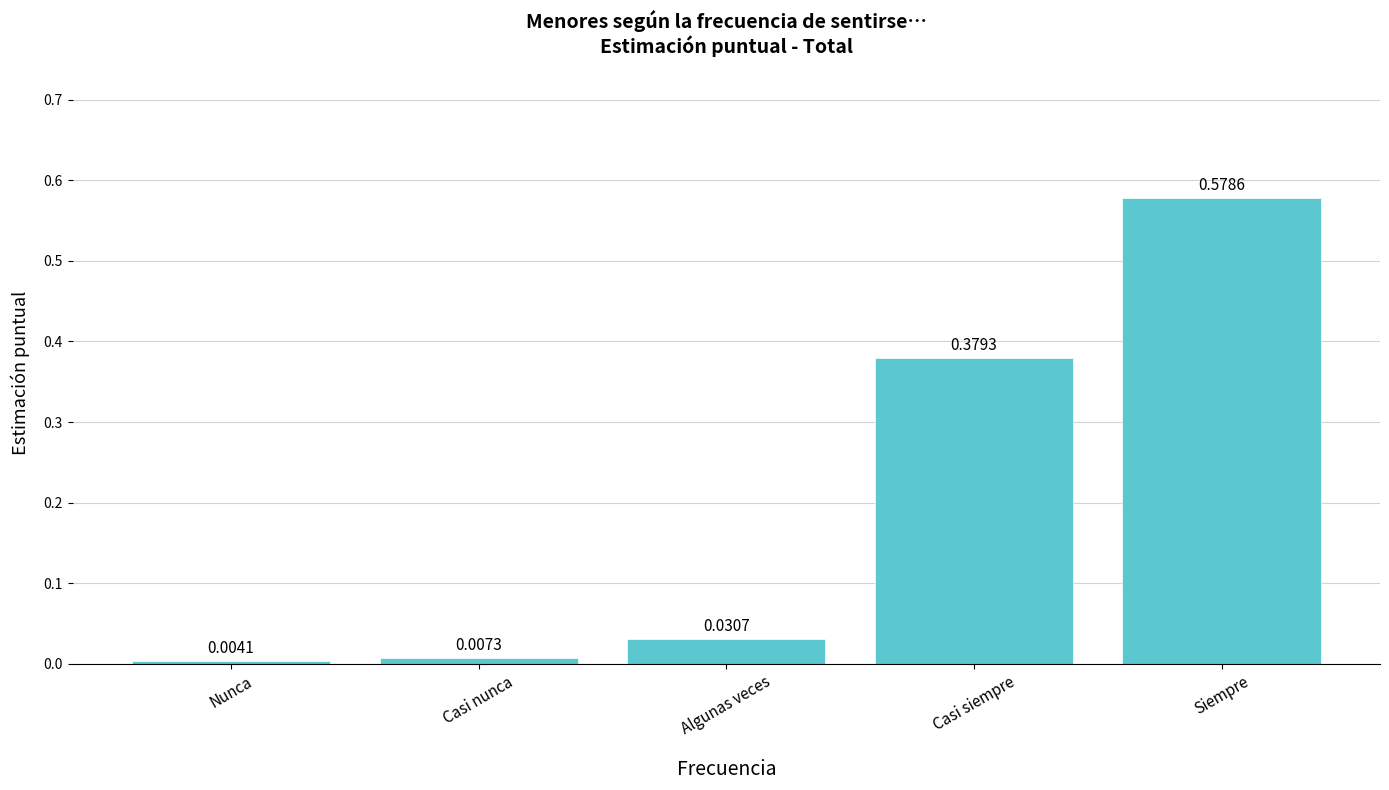

Which has a higher value, Algunas veces or Siempre?

Siempre